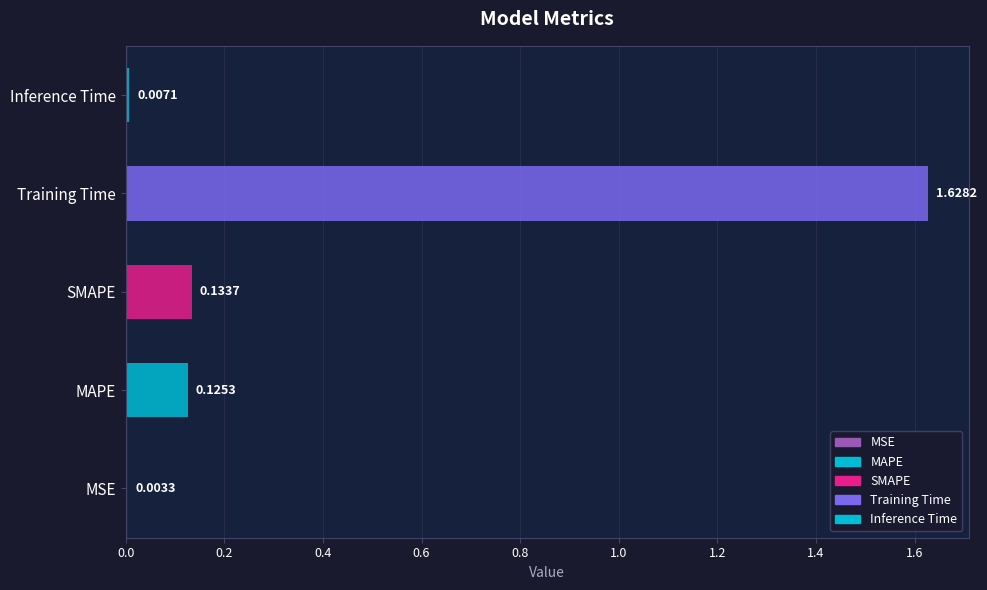

What is the approximate value at Training Time?

1.6